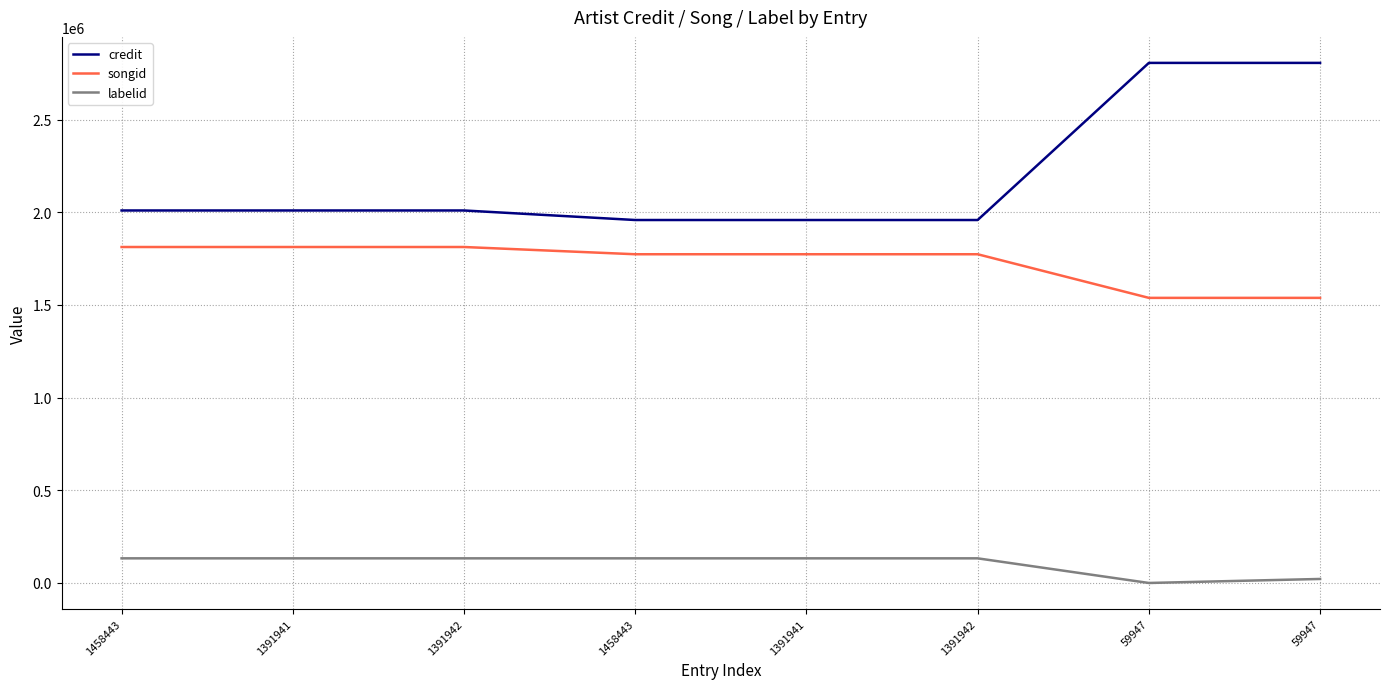

What is the difference between the second highest and second lowest values in the labelid series?

111266